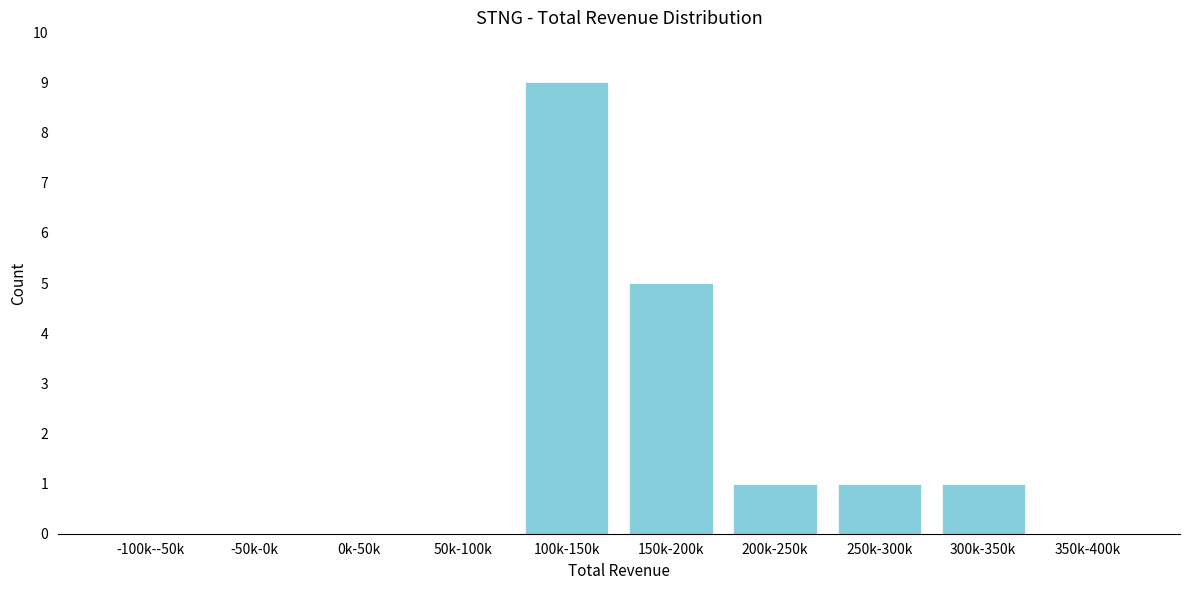

Reading left to right, what are all the values shown in this chart?

-100k--50k=0	-50k-0k=0	0k-50k=0	50k-100k=0	100k-150k=9	150k-200k=5	200k-250k=1	250k-300k=1	300k-350k=1	350k-400k=0